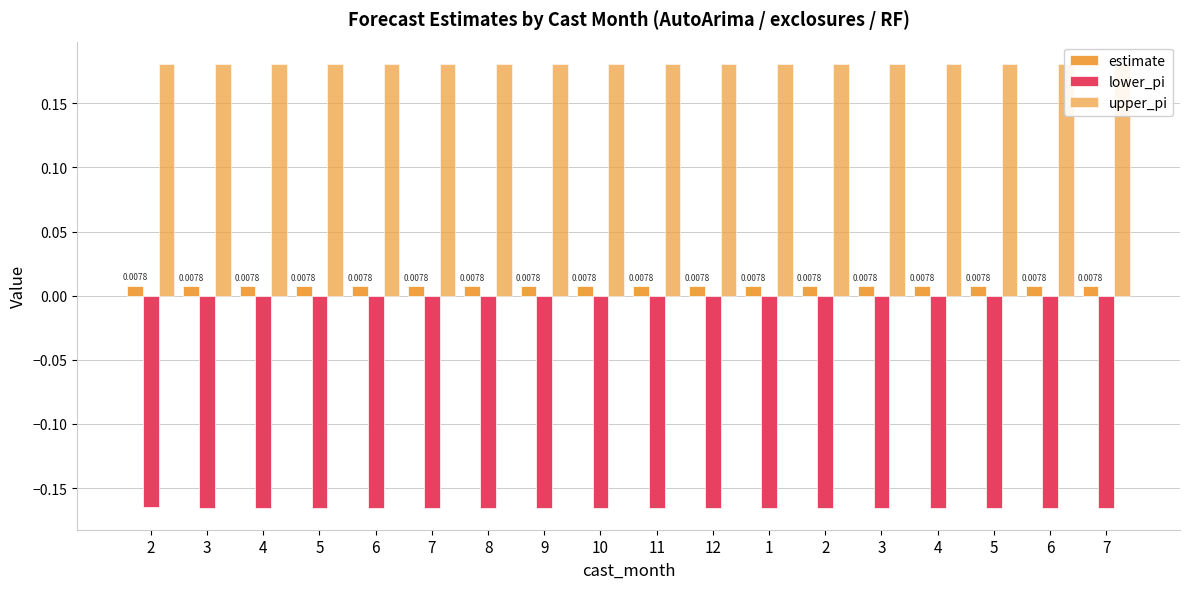

The estimate series shows 0.0 at 10. True or false?

False